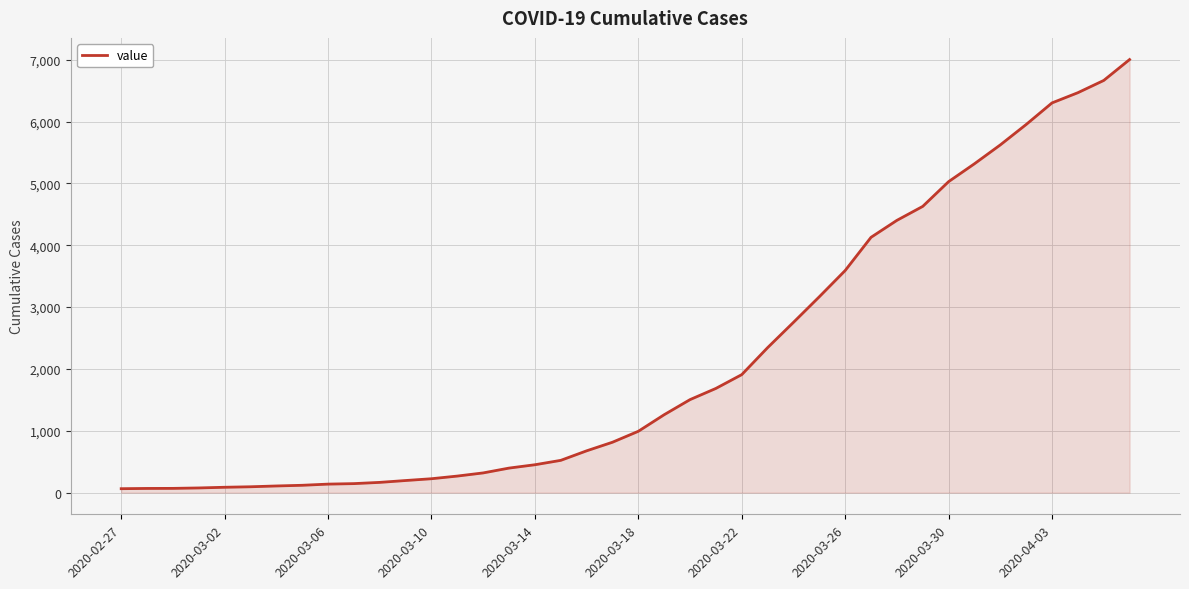

What is the greatest value displayed?

7002